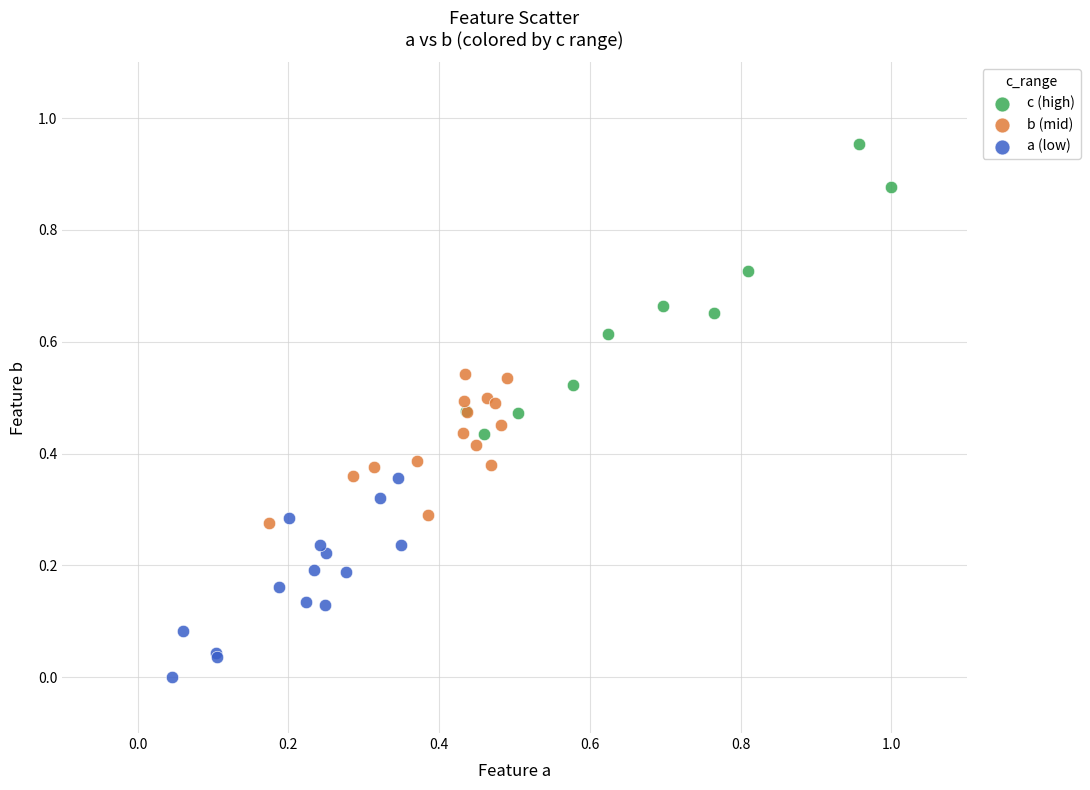

Which series has the largest Y range (max minus min)?

c (high)